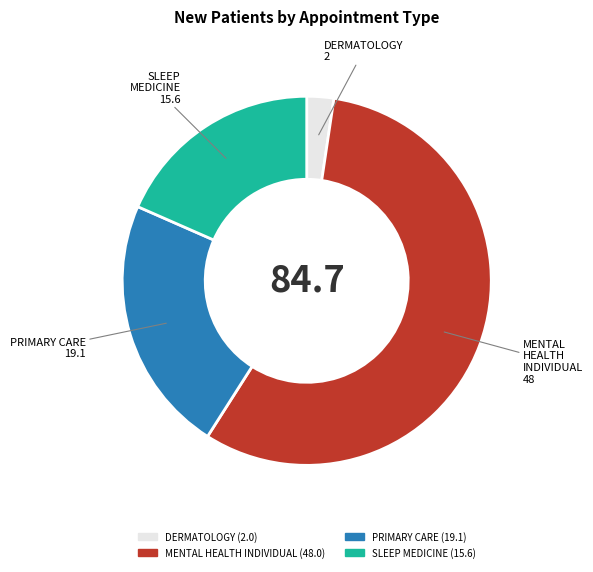

Which has a higher value, MENTAL HEALTH INDIVIDUAL or DERMATOLOGY?

MENTAL HEALTH INDIVIDUAL